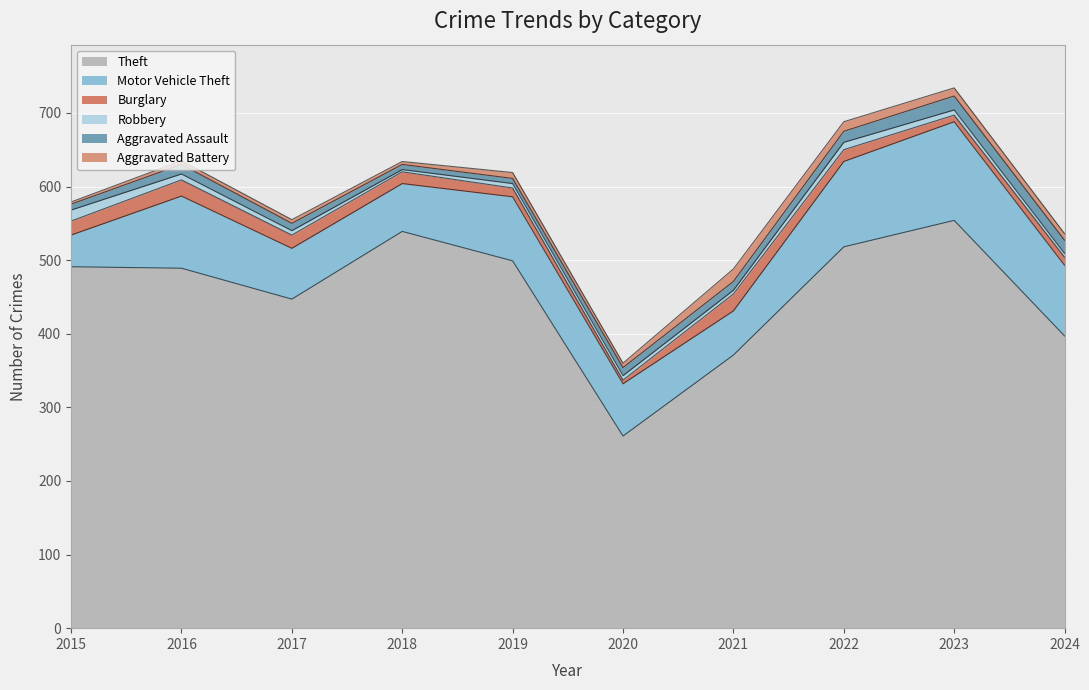

At which category is the sum across all series the highest?

2023